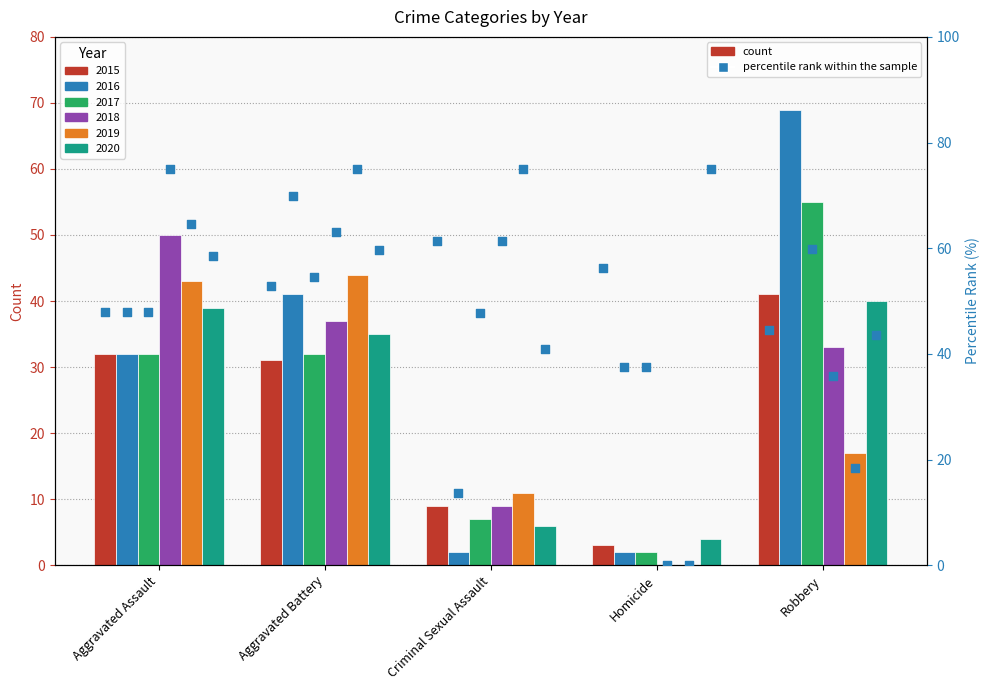

Which series has the largest Y range (max minus min)?

2016